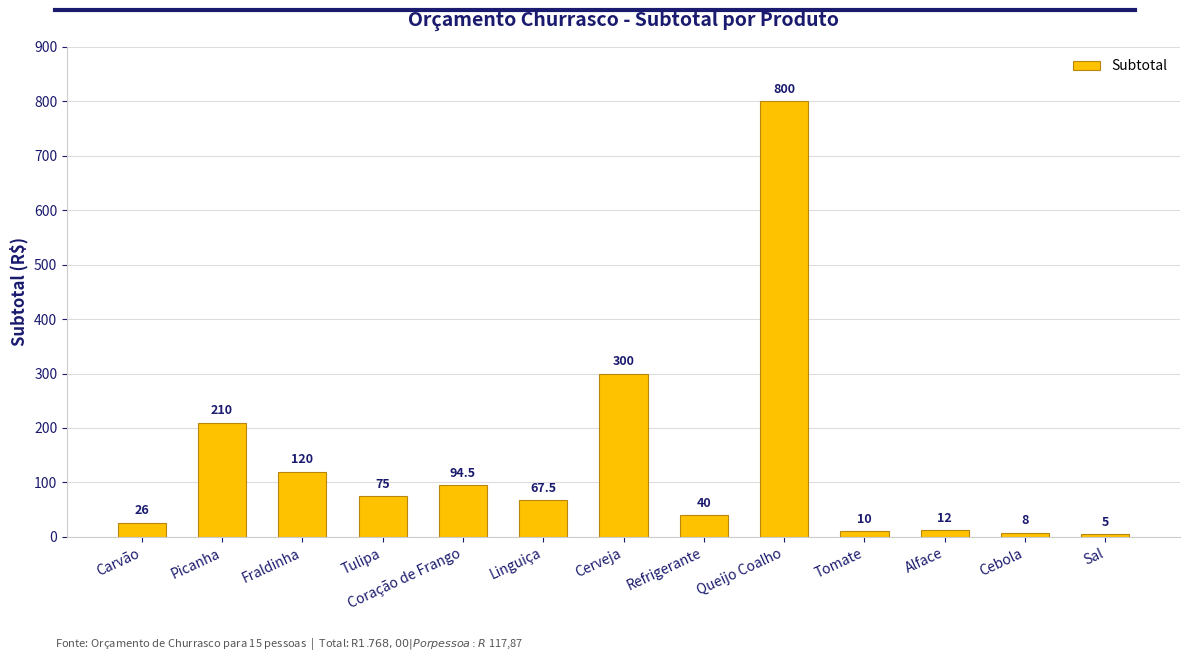

Does the chart contain stacked bars?

No